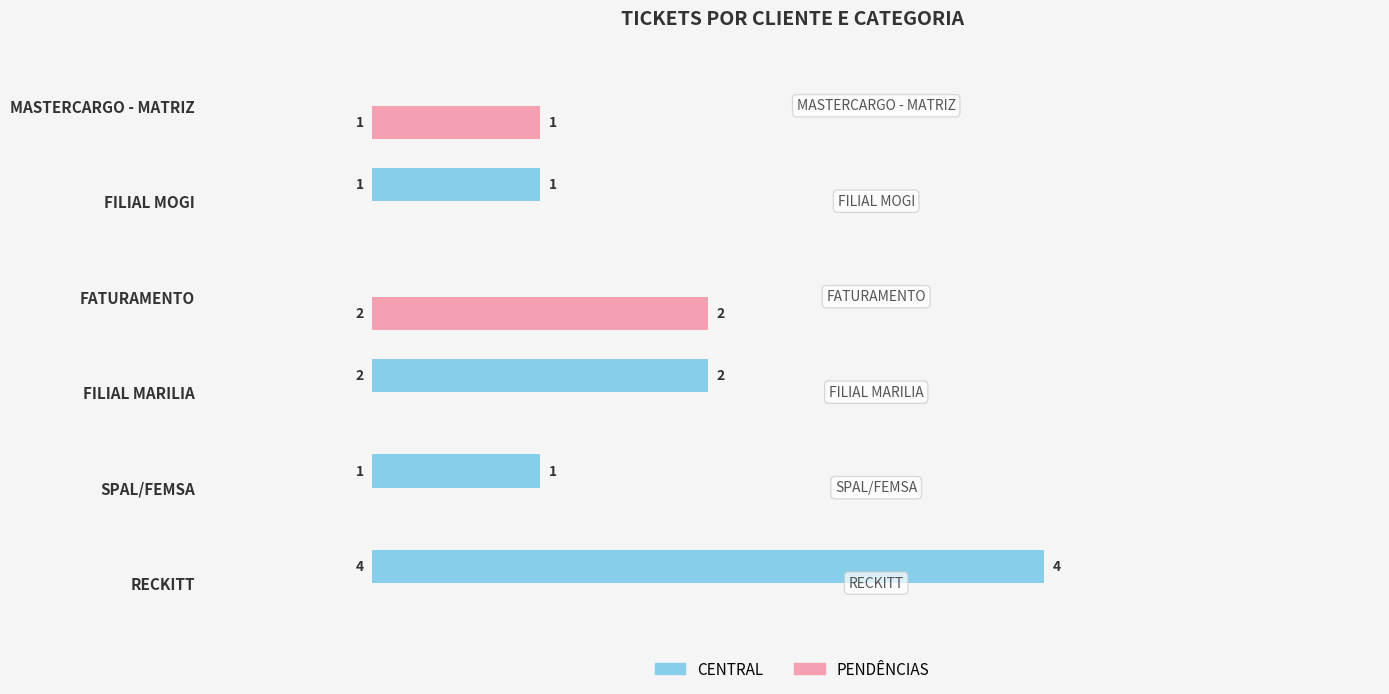

How many distinct data groups are displayed?

2